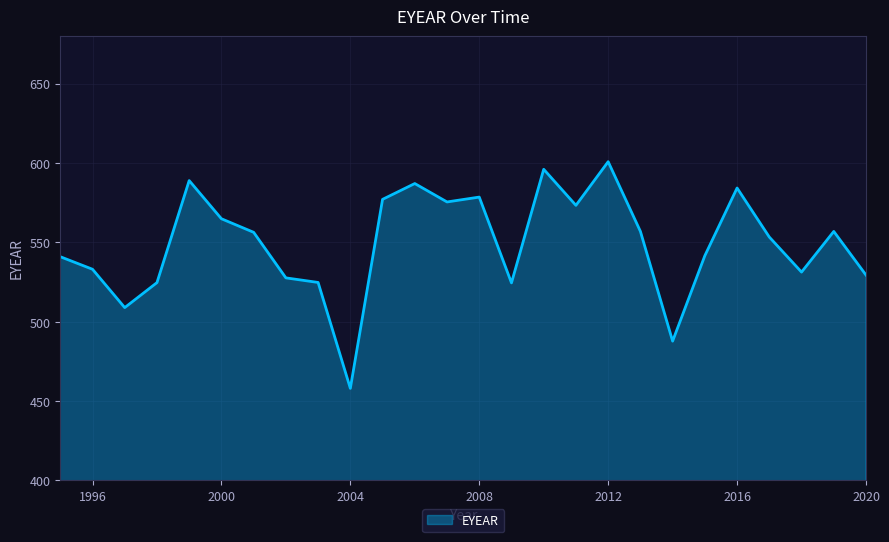

What is the maximum value shown in the chart?

600.9